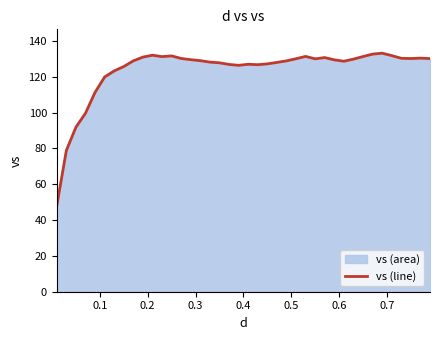

Does the chart display data point markers on the line(s)?

No